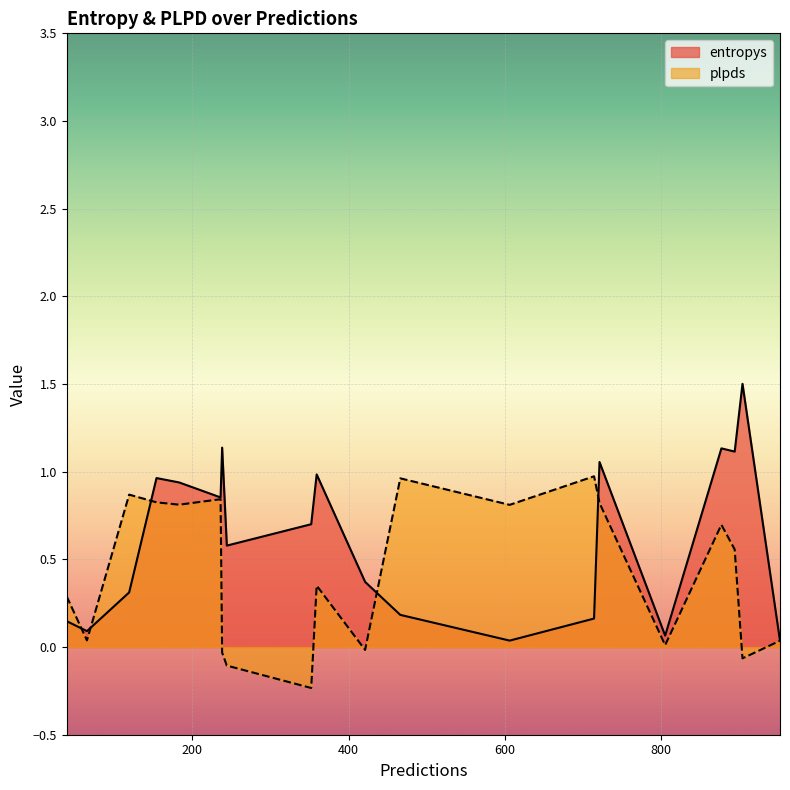

List the series in order of their peak value, lowest first.

plpds, entropys